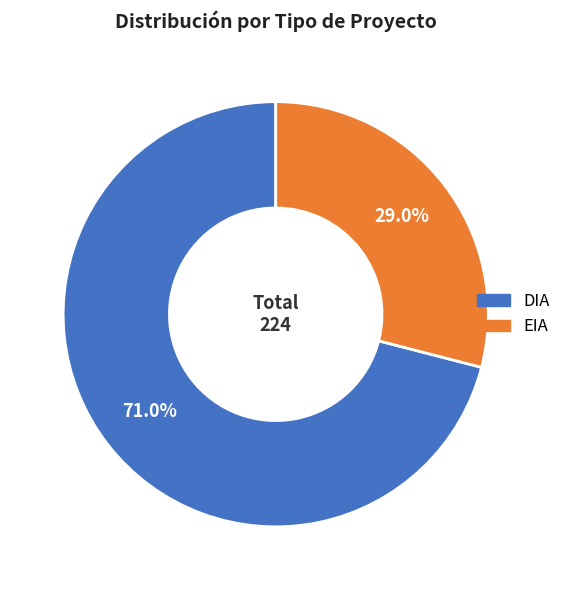

Count the number of slices in the pie.

2